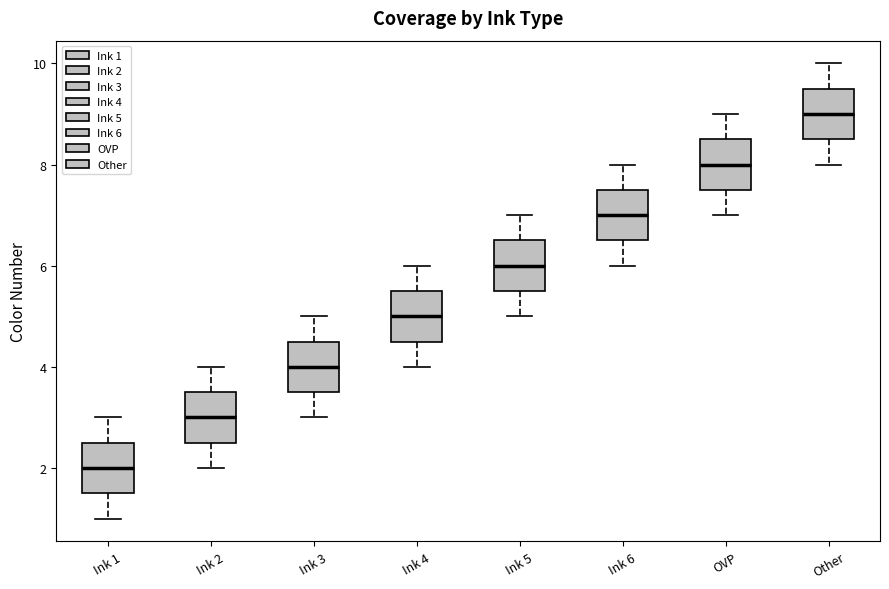

Reading left to right, transcribe this box plot: for each box, give where its median line is, the range the box spans, and where its two whiskers end, as read against the y-axis. The values are not printed on the chart, so give them approximately, as read against the axis.

Ink 1: median 2.0, box 1.6 to 2.6, whiskers 1.0 to 3.0
Ink 2: median 3.0, box 2.6 to 3.6, whiskers 2.0 to 4.0
Ink 3: median 4.0, box 3.6 to 4.6, whiskers 3.0 to 5.0
Ink 4: median 5.0, box 4.6 to 5.6, whiskers 4.0 to 6.0
Ink 5: median 6.0, box 5.6 to 6.6, whiskers 5.0 to 7.0
Ink 6: median 7.0, box 6.6 to 7.6, whiskers 6.0 to 8.0
OVP: median 8.0, box 7.6 to 8.6, whiskers 7.0 to 9.0
Other: median 9.0, box 8.6 to 9.6, whiskers 8.0 to 10.0